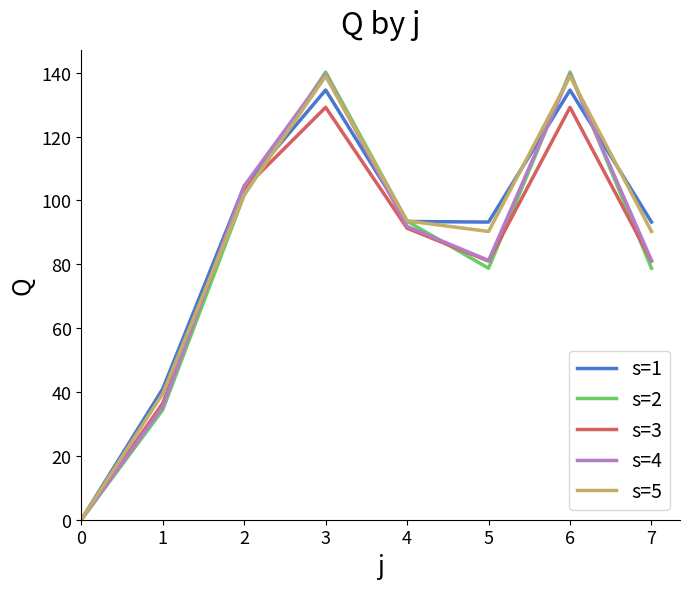

How many lines are shown in the chart?

5